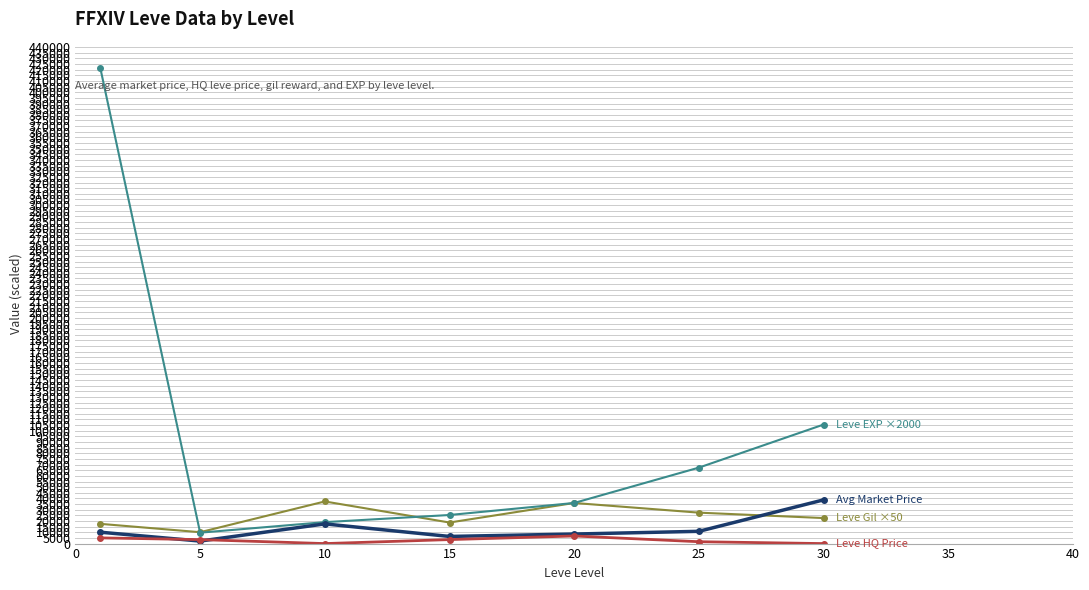

What is the greatest value displayed?

421333.3